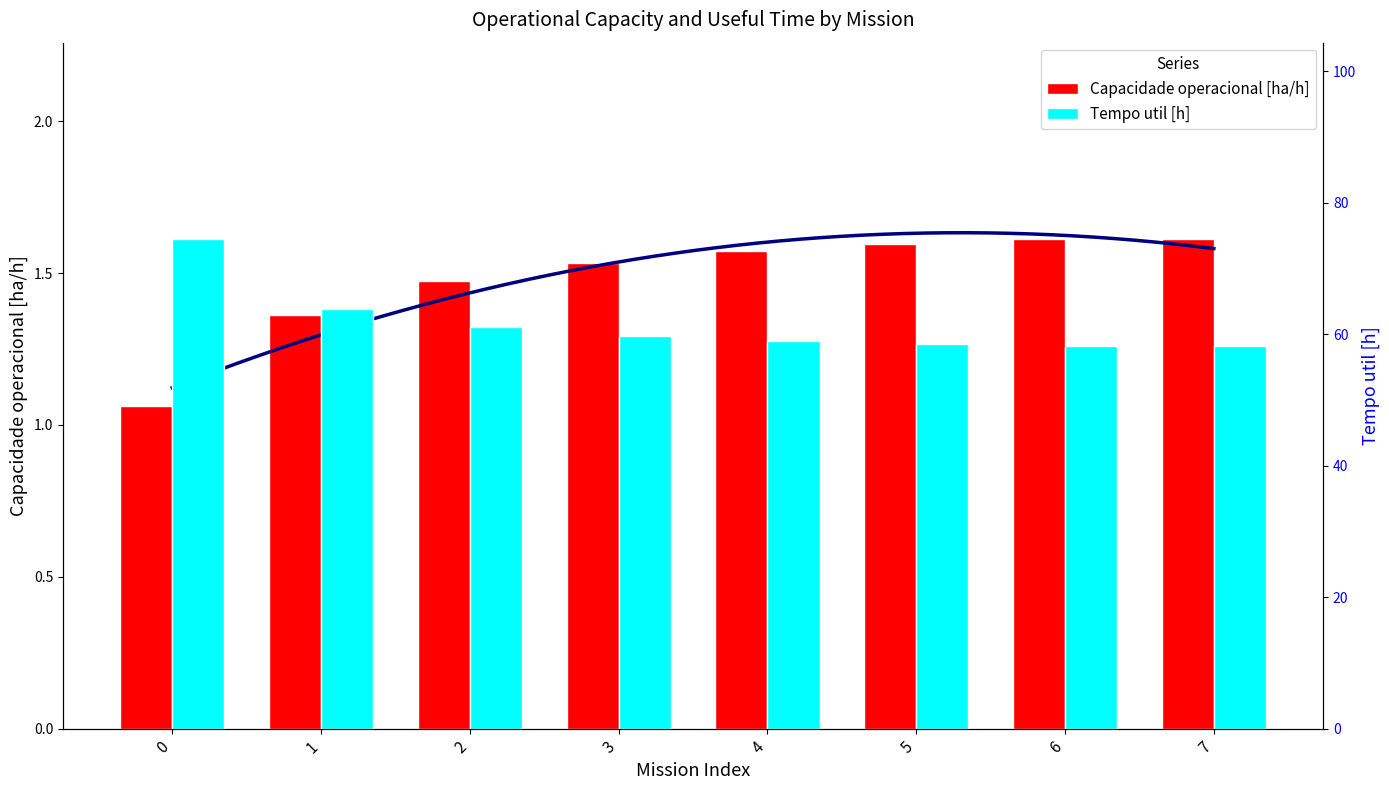

Is the value of Tempo util [h] at 6 greater than the value of Capacidade operacional [ha/h] at 3?

Yes